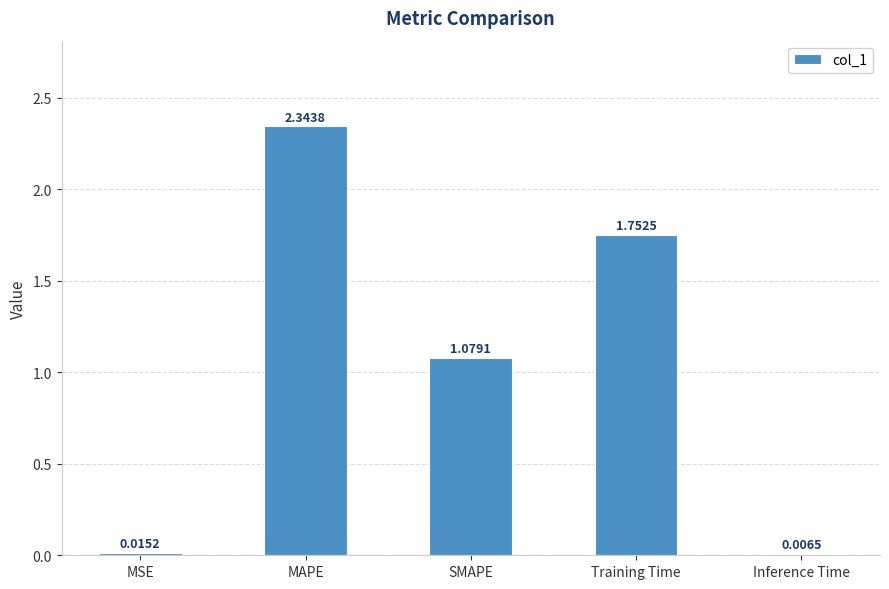

How many data points does each series have?

5